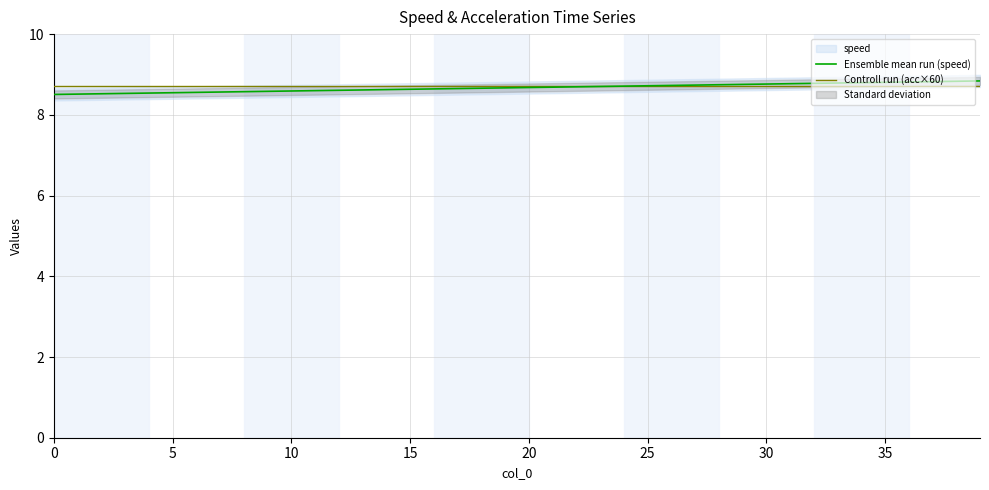

Is it true that Controll run (acc×60) equals 8.7 at 15?

True